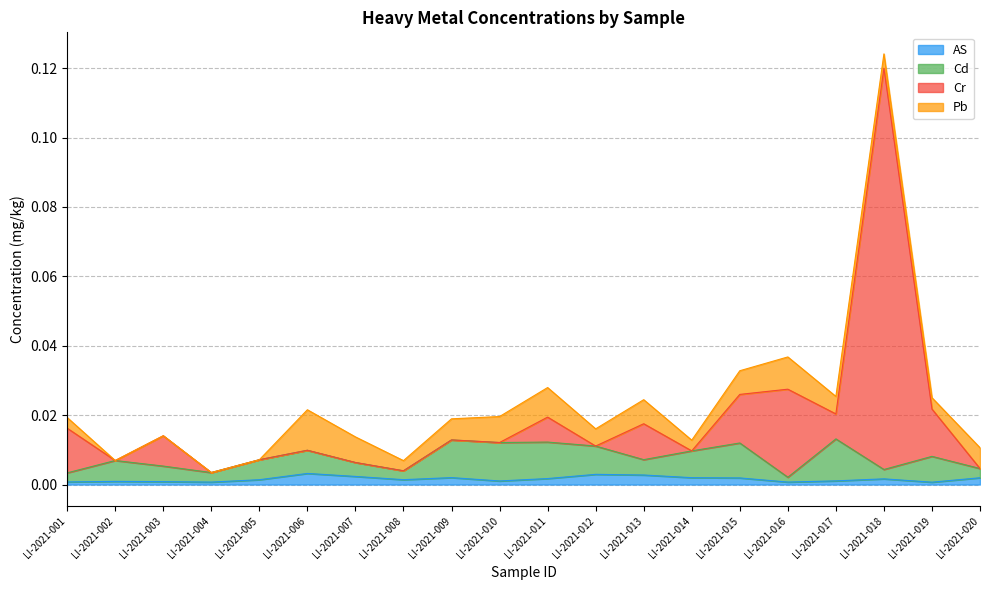

Is it true that Cr equals 0.0 at LI-2021-011?

False